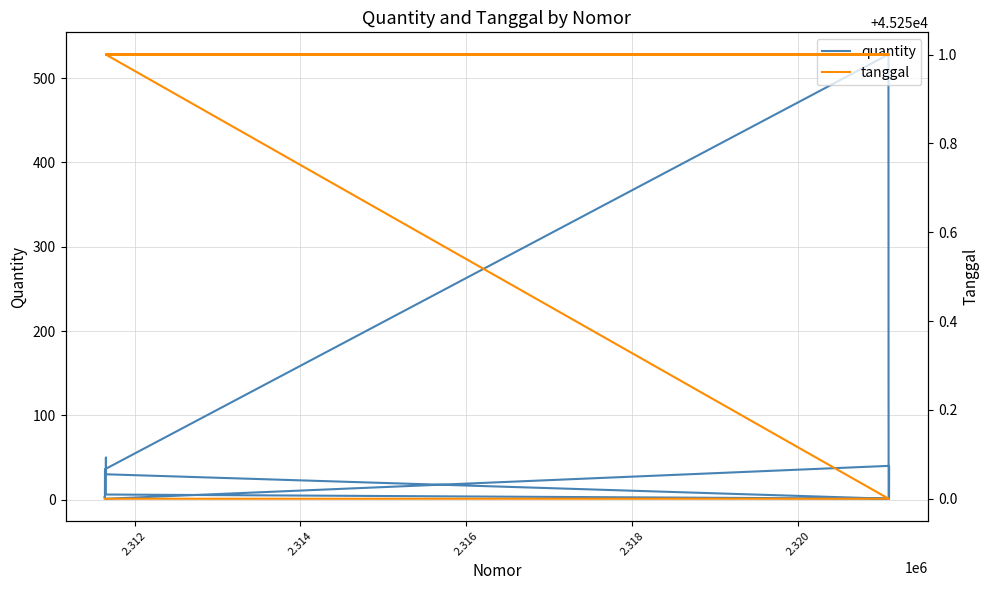

What is the minimum value for quantity?

1